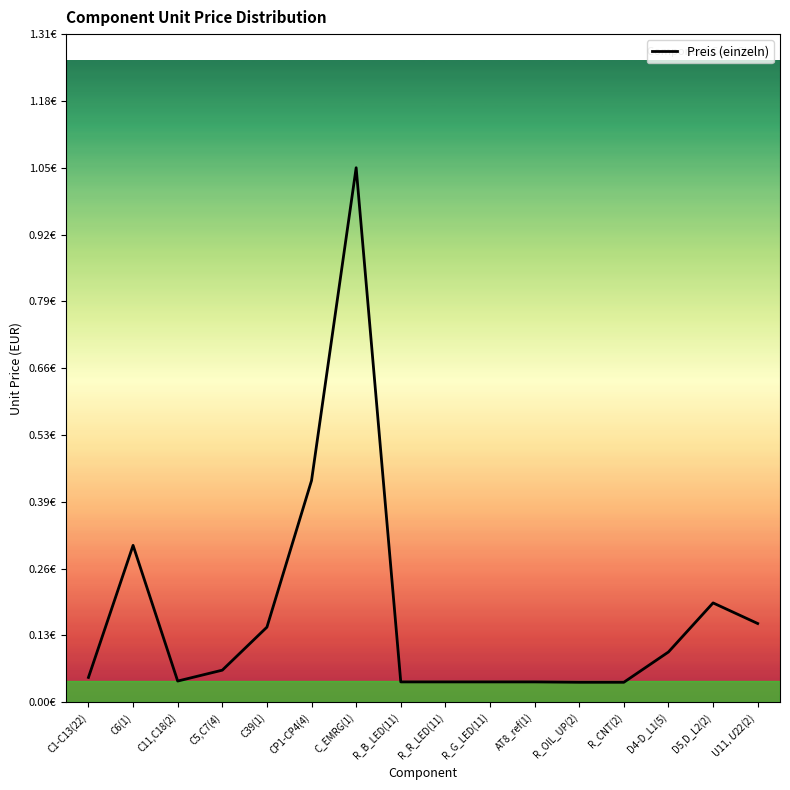

Rank the categories by value from highest to lowest.

C_EMRG(1), CP1-CP4(4), C6(1), D5,D_L2(2), U$11,U$22(2), C39(1), D4-D_L1(5), C5,C7(4), C1-C13(22), C11,C18(2), R_B_LED(11), R_R_LED(11), R_G_LED(11), AT8_ref(1), R_OIL_UP(2), R_CNT(2)